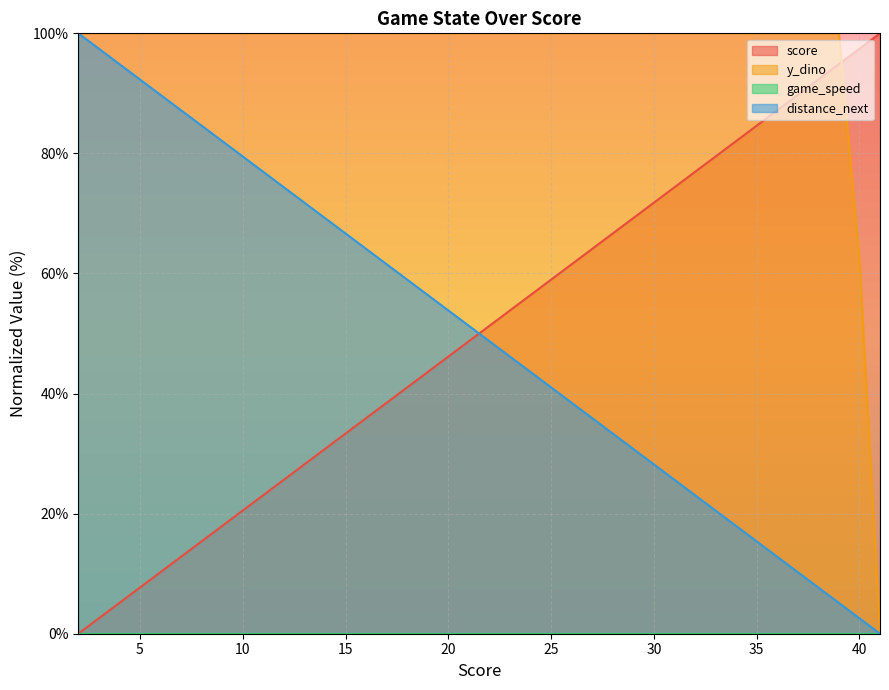

True or false: score and distance_next intersect in this chart.

True